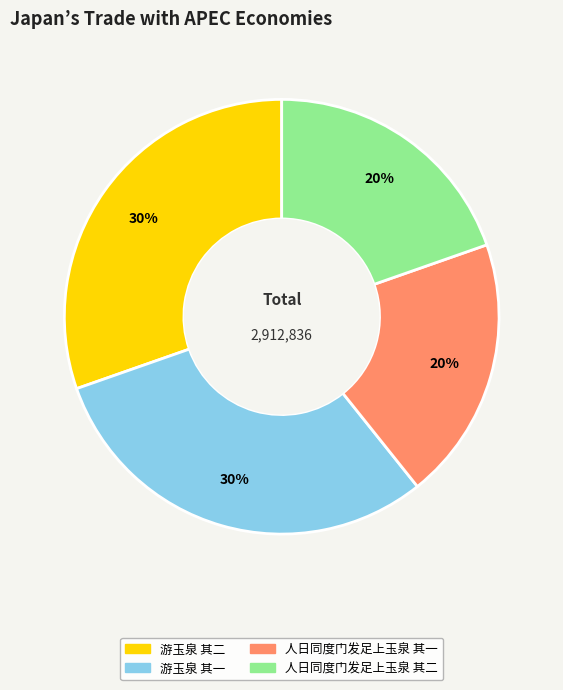

Approximately how many times larger is the value at 游玉泉 其一 compared to 人日同度门发足上玉泉 其二?

1.5